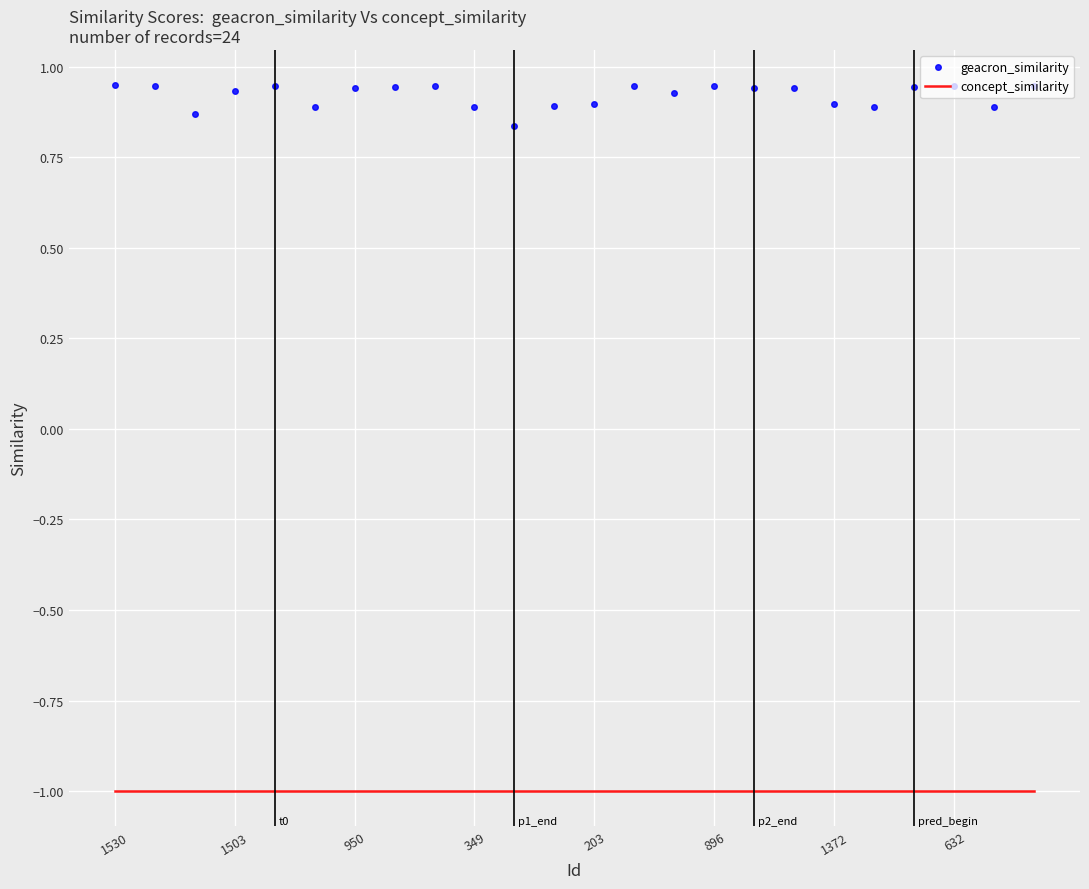

List the series in order of their overall mean, highest first.

geacron_similarity, concept_similarity